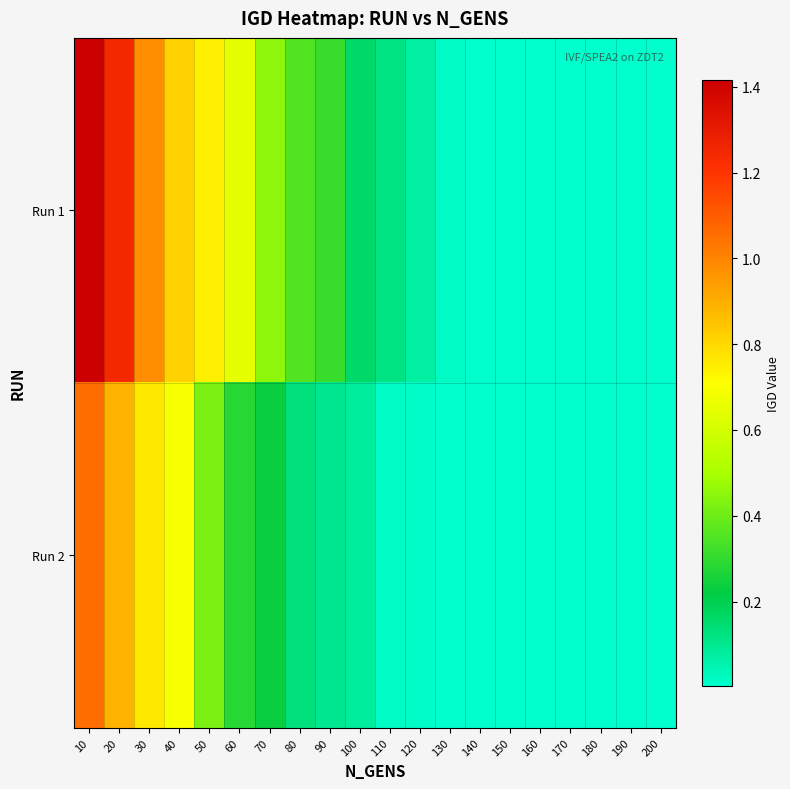

List the series in order of their overall mean, highest first.

Run 1, Run 2